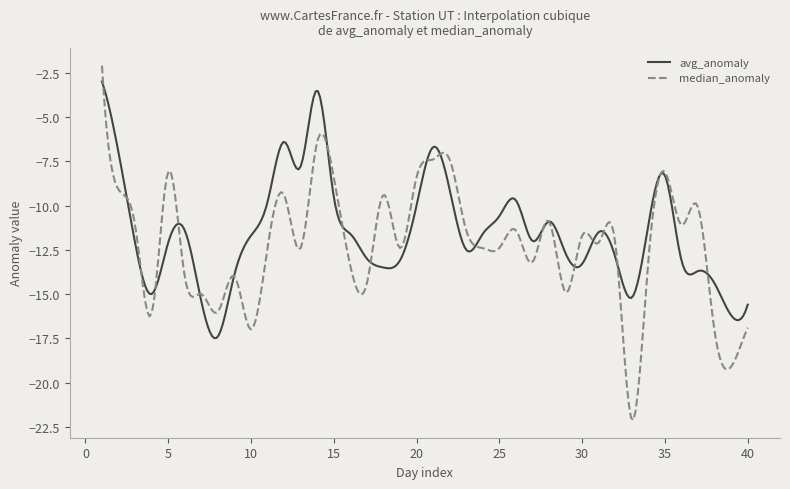

What is the lowest value of the avg_anomaly series?

-17.5